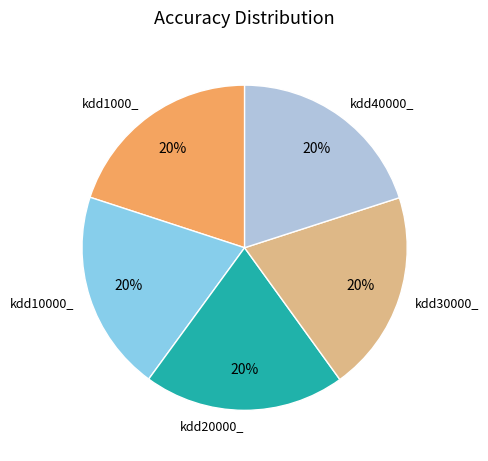

To the nearest percent, what percentage of the pie is kdd1000_?

20%